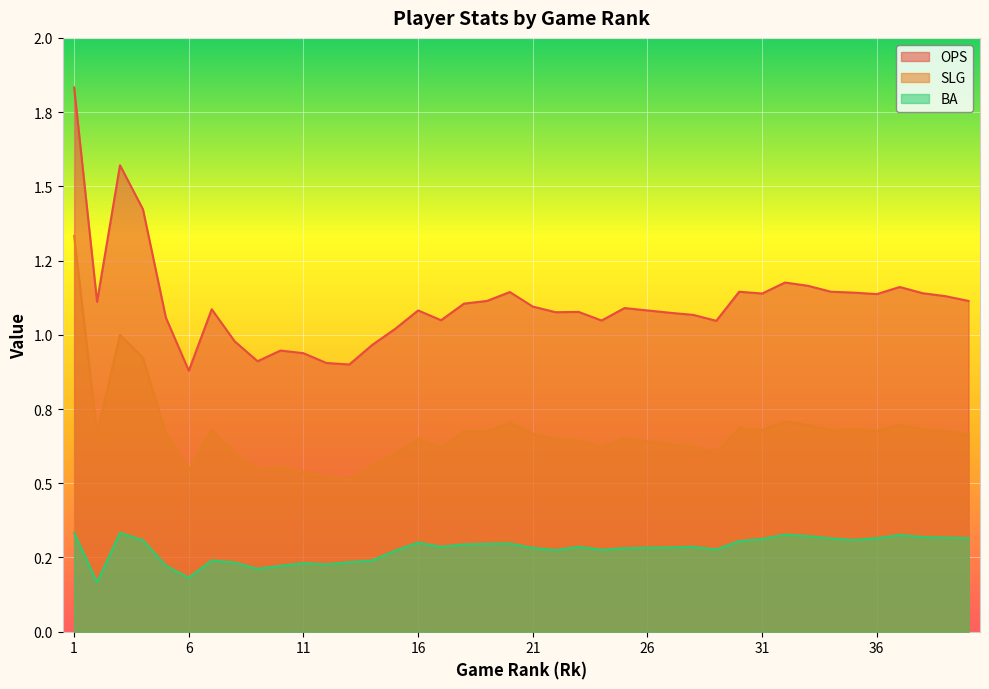

The value of BA at 20 is 0.3. True or false?

True